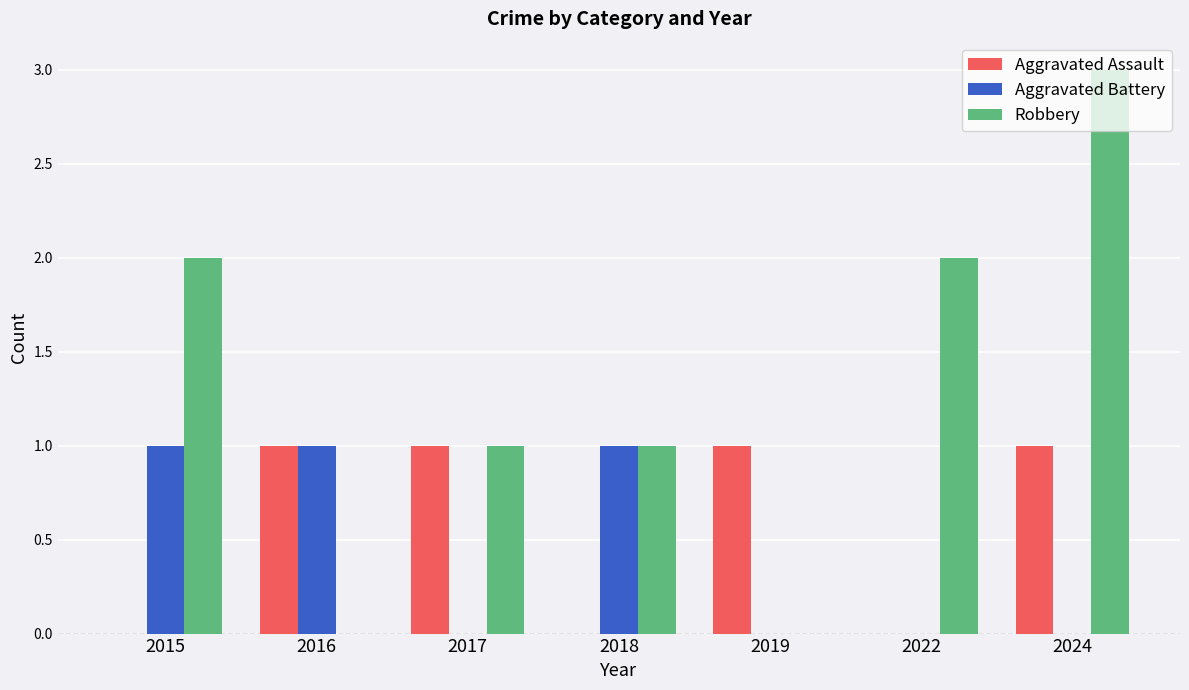

What is the greatest value displayed?

3